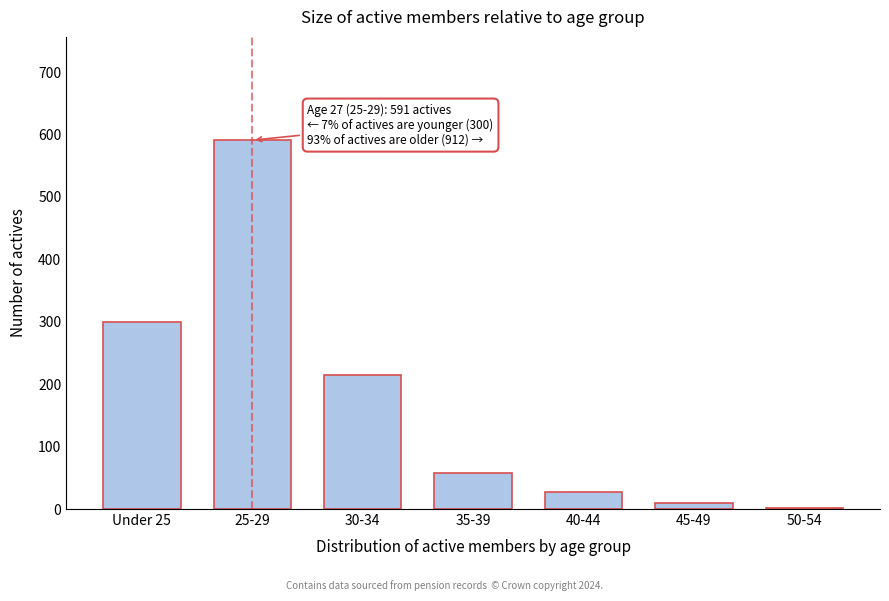

Reading left to right, extract all data points from this chart.

Under 25=300	25-29=591	30-34=215	35-39=57	40-44=28	45-49=10	50-54=2